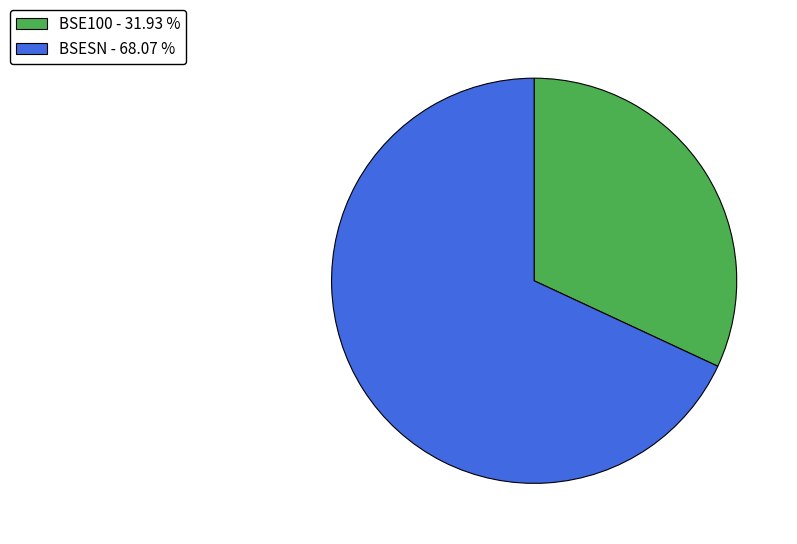

Do BSESN and BSE100 together represent more than half of the pie?

Yes